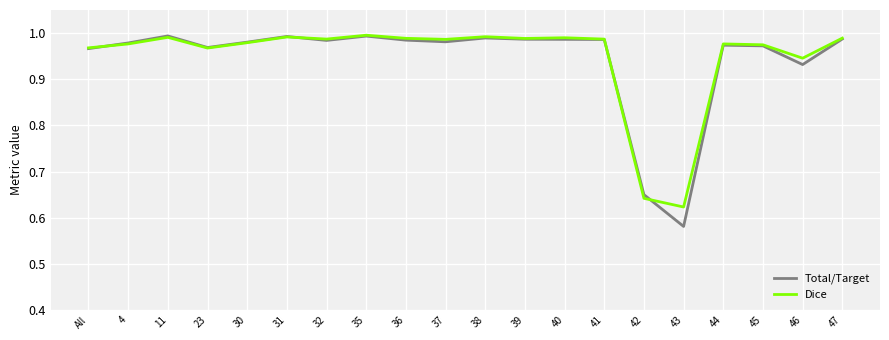

Which series has the largest range (max minus min)?

Total/Target